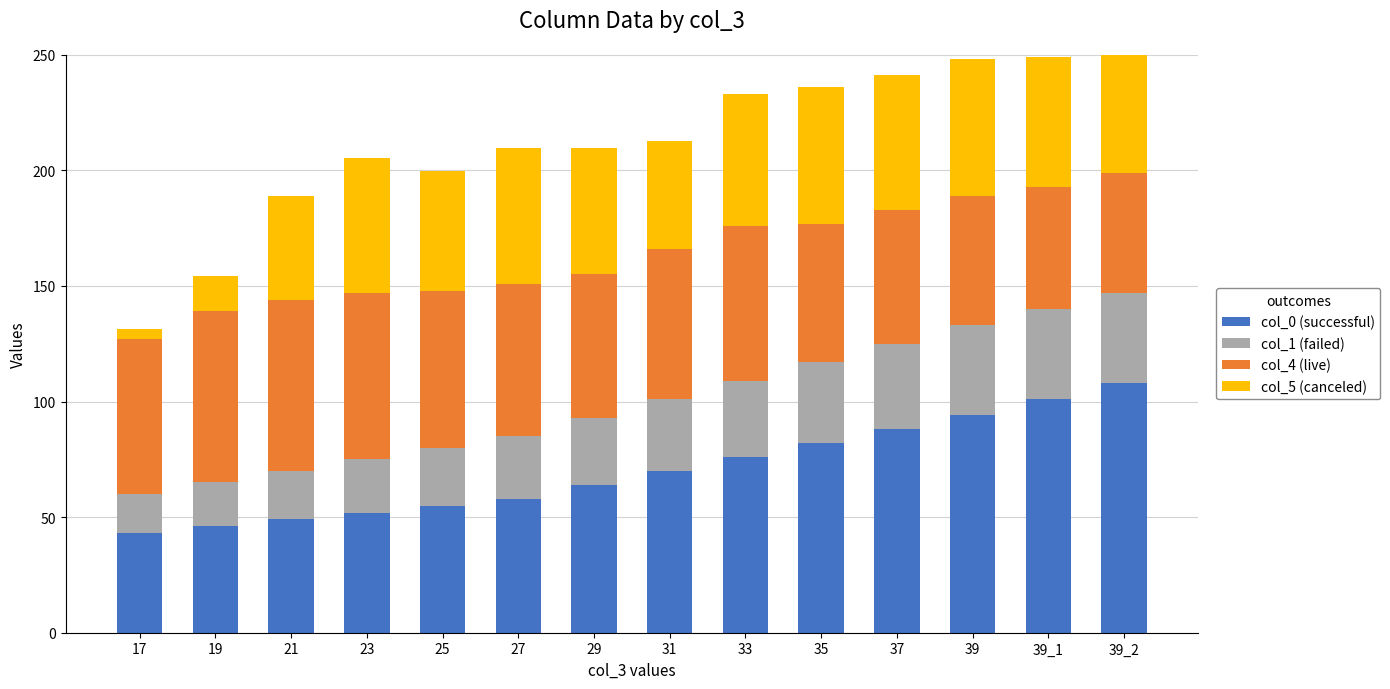

Rank the categories by col_0 (successful) value from highest to lowest.

39_2, 39_1, 39, 37, 35, 33, 31, 29, 27, 25, 23, 21, 19, 17